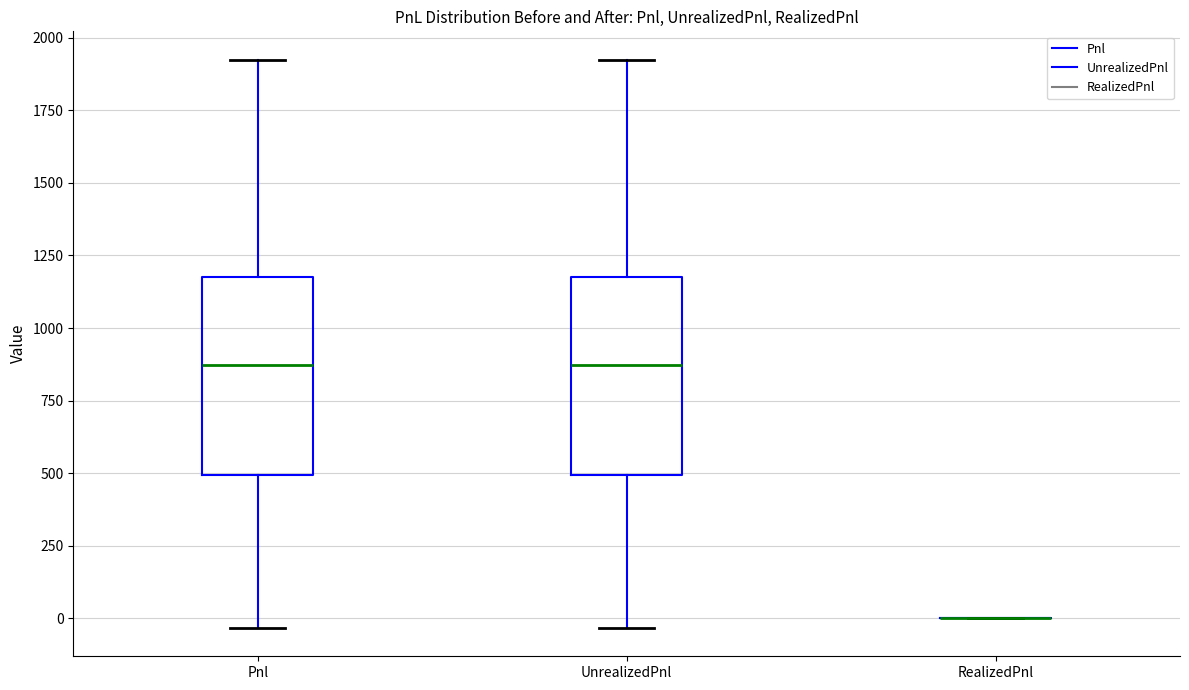

Reading left to right, read every box against the y-axis: the position of its median line, the range the box covers, and the ends of its whiskers. The values are not printed on the chart, so give them approximately, as read against the axis.

Pnl: median 850, box 500 to 1200, whiskers -50 to 1900
UnrealizedPnl: median 850, box 500 to 1200, whiskers -50 to 1900
RealizedPnl: box collapsed to a line at 0, whiskers 0 to 0